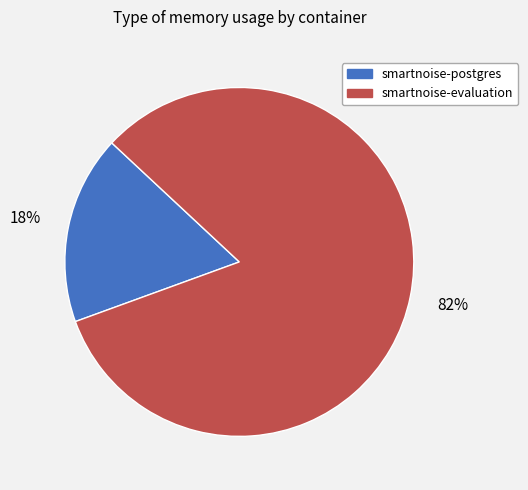

How many segments does this pie chart have?

2